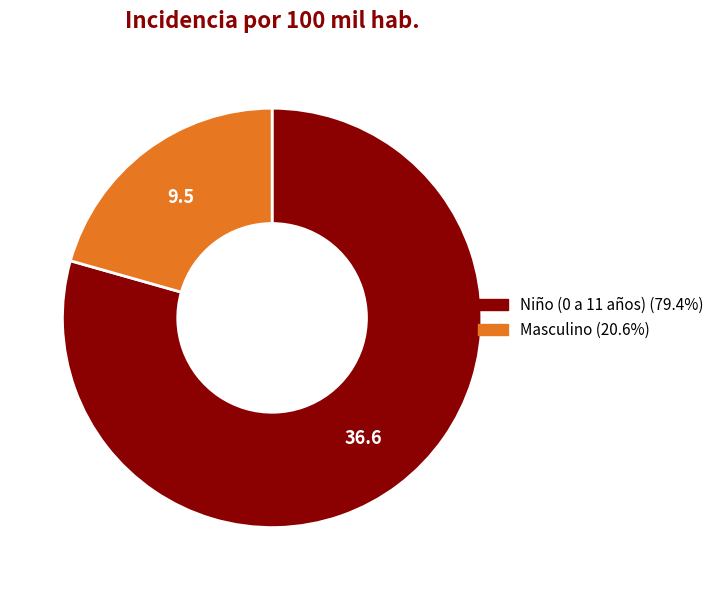

Is it true that Niño (0 a 11 años) is 79% of the pie?

True